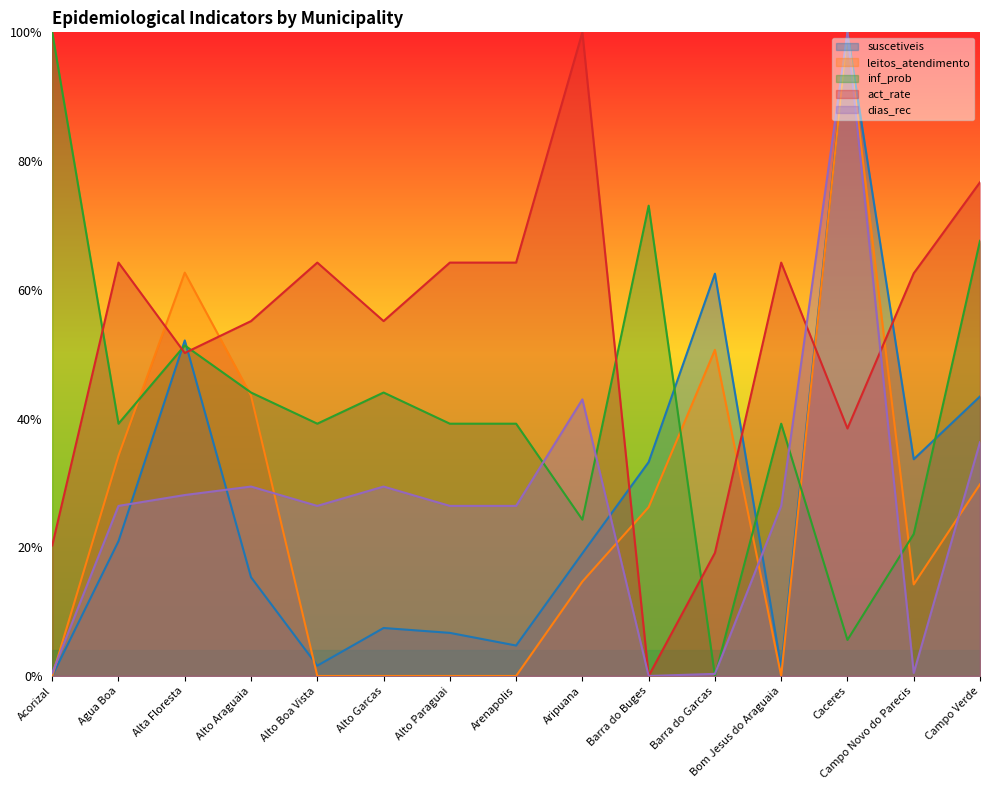

Reading left to right, transcribe all the data shown in this chart.

suscetiveis: Acorizal=0.0	Agua Boa=0.2	Alta Floresta=0.5	Alto Araguaia=0.2	Alto Boa Vista=0.0	Alto Garcas=0.1	Alto Paraguai=0.1	Arenapolis=0.0	Aripuana=0.2	Barra do Buges=0.3	Barra do Garcas=0.6	Bom Jesus do Araguaia=0.0	Caceres=1.0	Campo Novo do Parecis=0.3	Campo Verde=0.4
leitos_atendimento: Acorizal=0.0	Agua Boa=0.3	Alta Floresta=0.6	Alto Araguaia=0.4	Alto Boa Vista=0.0	Alto Garcas=0.0	Alto Paraguai=0.0	Arenapolis=0.0	Aripuana=0.1	Barra do Buges=0.3	Barra do Garcas=0.5	Bom Jesus do Araguaia=0.0	Caceres=1.0	Campo Novo do Parecis=0.1	Campo Verde=0.3
inf_prob: Acorizal=1.0	Agua Boa=0.4	Alta Floresta=0.5	Alto Araguaia=0.4	Alto Boa Vista=0.4	Alto Garcas=0.4	Alto Paraguai=0.4	Arenapolis=0.4	Aripuana=0.2	Barra do Buges=0.7	Barra do Garcas=0.0	Bom Jesus do Araguaia=0.4	Caceres=0.1	Campo Novo do Parecis=0.2	Campo Verde=0.7
act_rate: Acorizal=0.2	Agua Boa=0.6	Alta Floresta=0.5	Alto Araguaia=0.6	Alto Boa Vista=0.6	Alto Garcas=0.6	Alto Paraguai=0.6	Arenapolis=0.6	Aripuana=1.0	Barra do Buges=0.0	Barra do Garcas=0.2	Bom Jesus do Araguaia=0.6	Caceres=0.4	Campo Novo do Parecis=0.6	Campo Verde=0.8
dias_rec: Acorizal=0.0	Agua Boa=0.3	Alta Floresta=0.3	Alto Araguaia=0.3	Alto Boa Vista=0.3	Alto Garcas=0.3	Alto Paraguai=0.3	Arenapolis=0.3	Aripuana=0.4	Barra do Buges=0.0	Barra do Garcas=0.0	Bom Jesus do Araguaia=0.3	Caceres=1.0	Campo Novo do Parecis=0.0	Campo Verde=0.4